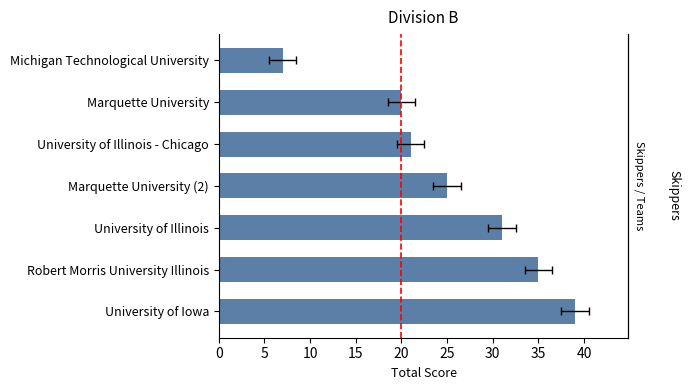

The value at Marquette University (2) is 44. True or false?

False